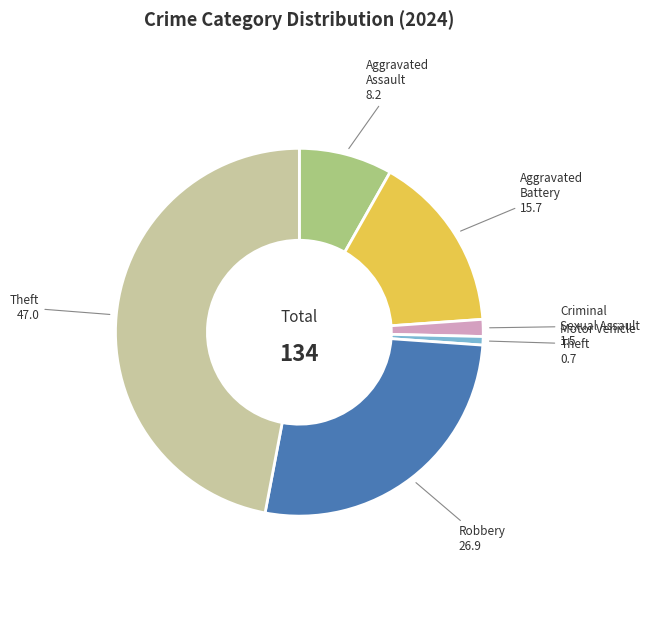

Is there a majority slice in this chart?

No